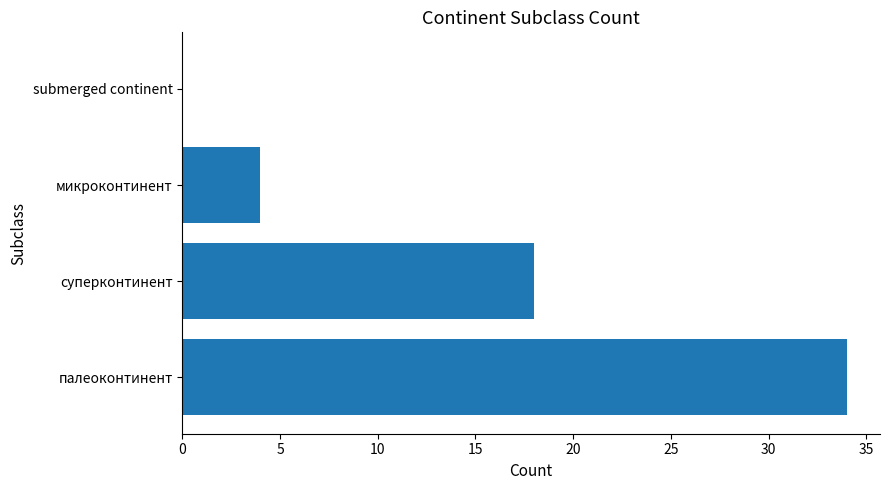

What is the greatest value displayed?

34